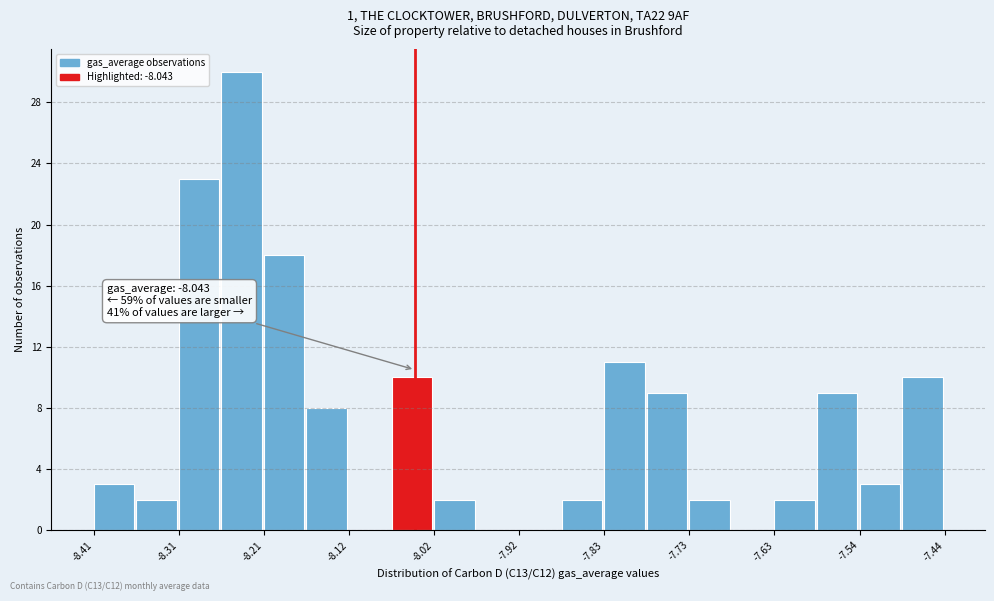

Over which range of the x-axis is the bar tallest?

-8.26 to -8.21